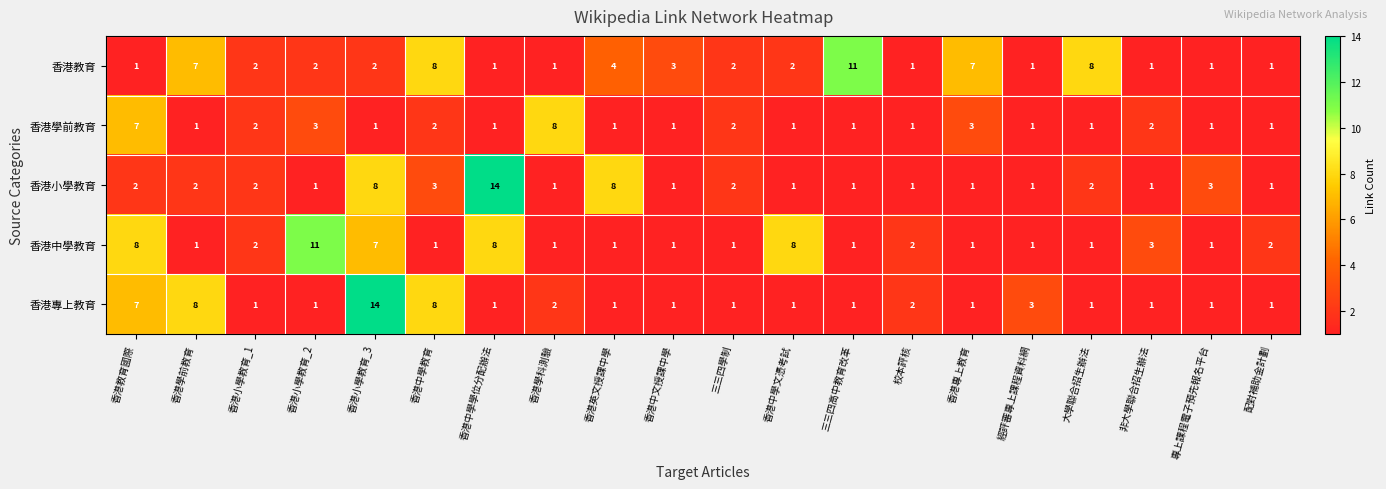

At which label does 香港專上教育 reach its peak?

香港小學教育_3